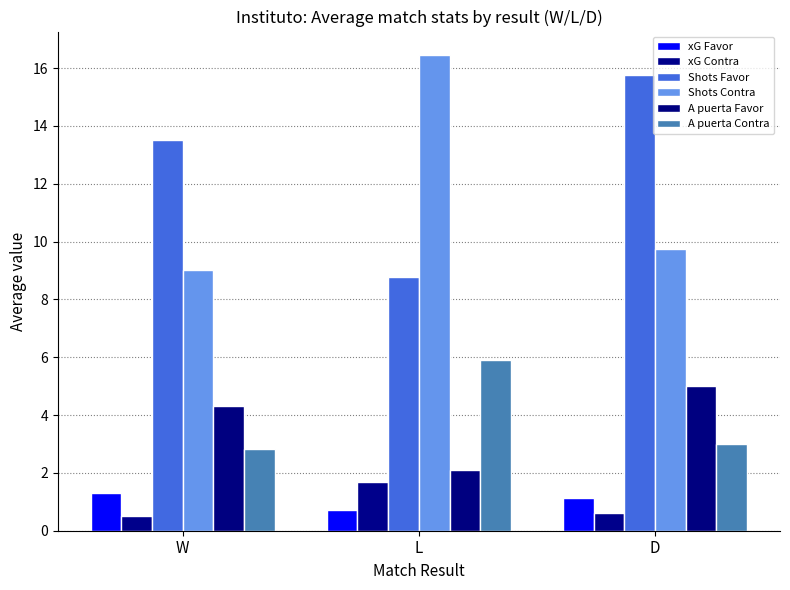

How many distinct data groups are displayed?

6